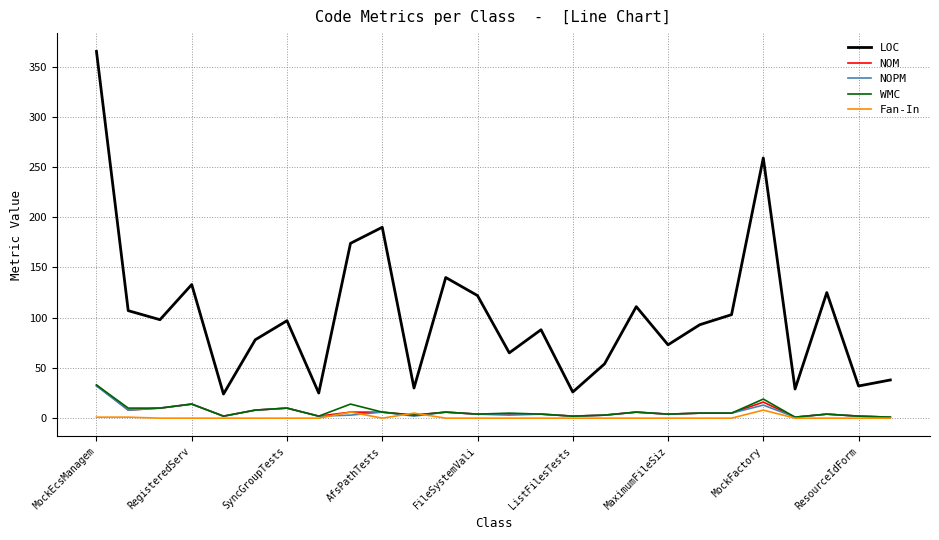

Which series has the widest spread of values?

LOC